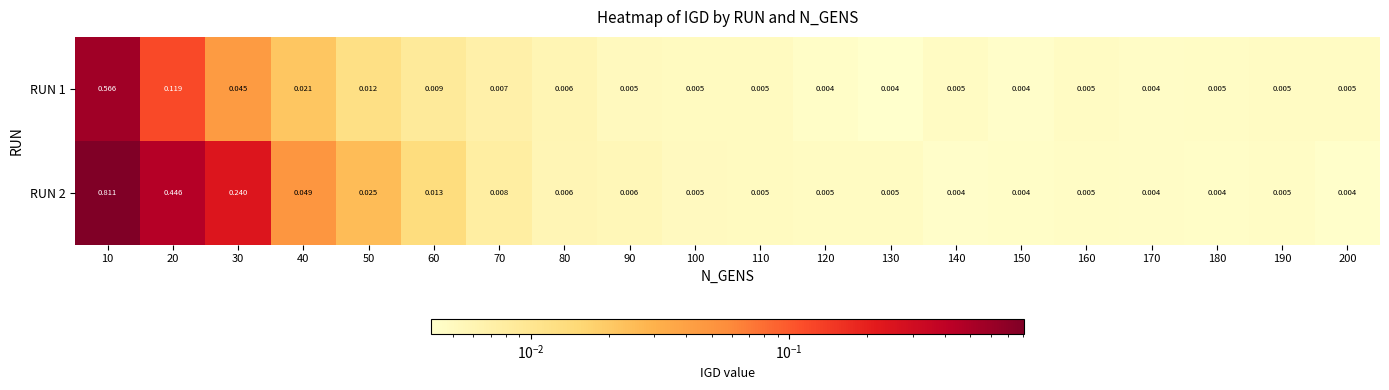

Is the value of RUN 2 at 120 greater than the value of RUN 1 at 40?

No